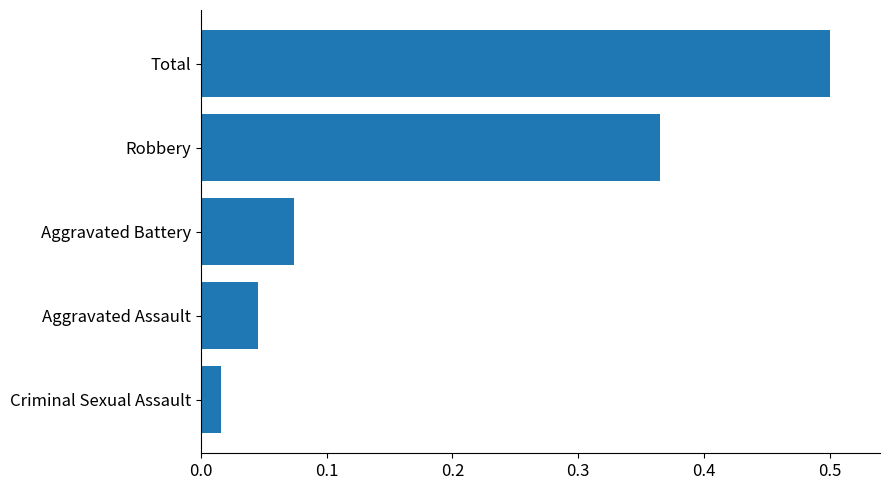

The value at Total is 0.5. True or false?

True